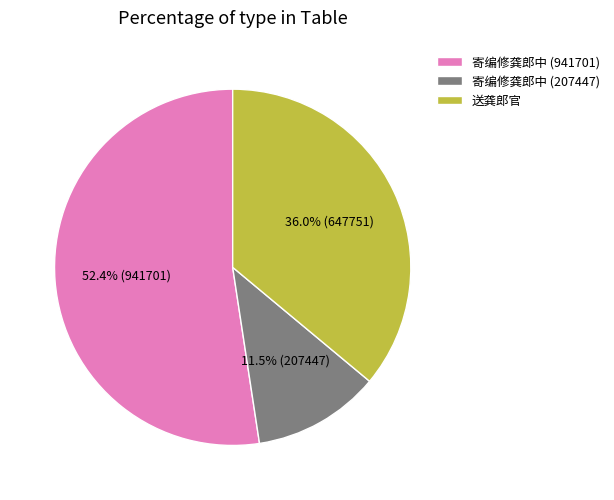

Which category accounts for the majority?

寄编修龚郎中 (941701)